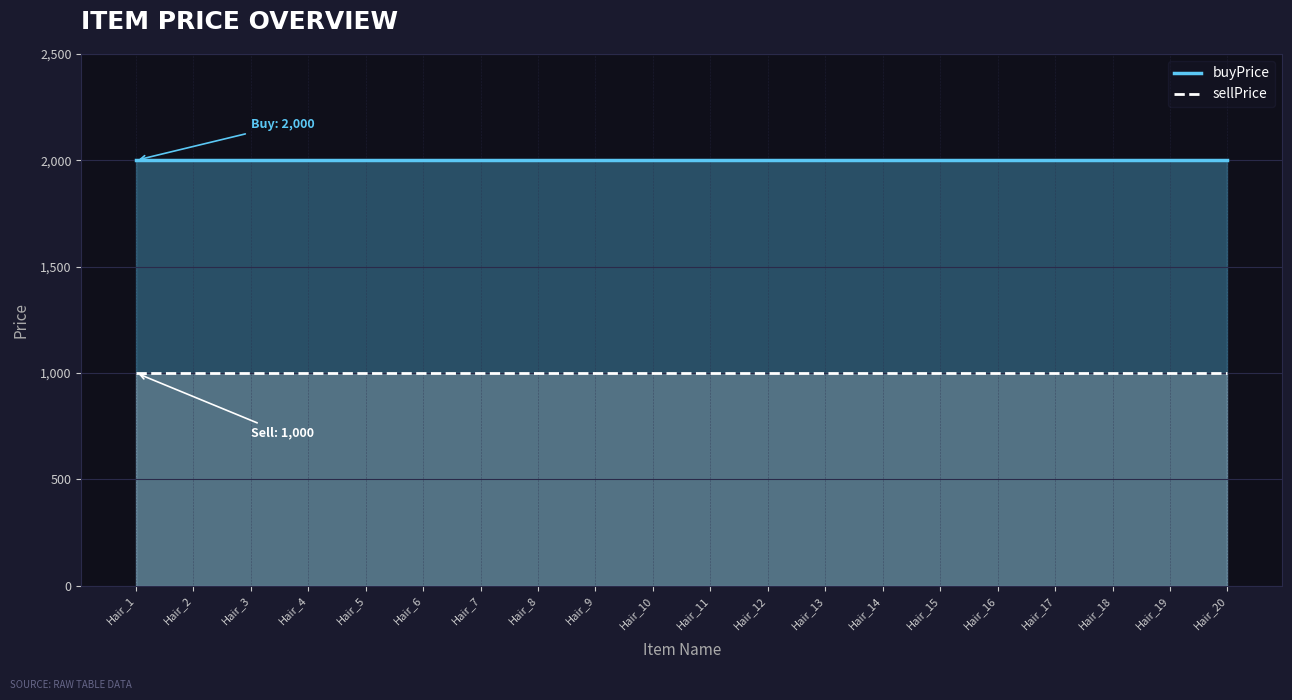

Rank the series by their maximum value, from highest to lowest.

buyPrice, sellPrice